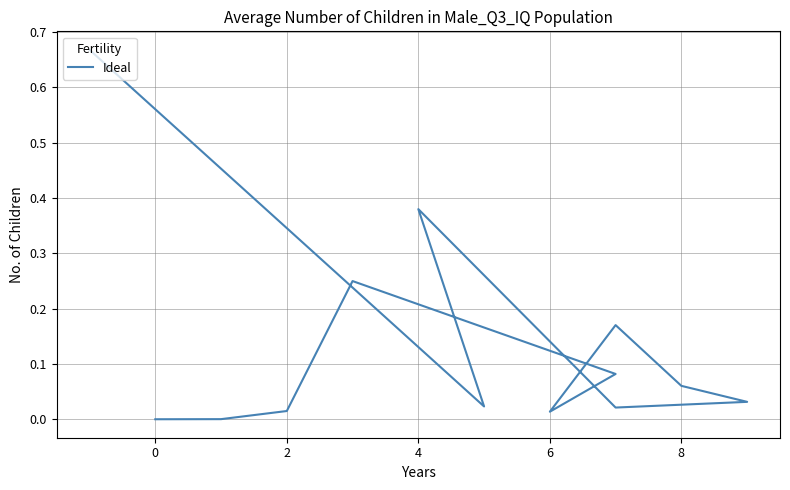

How many positive values are there?

12